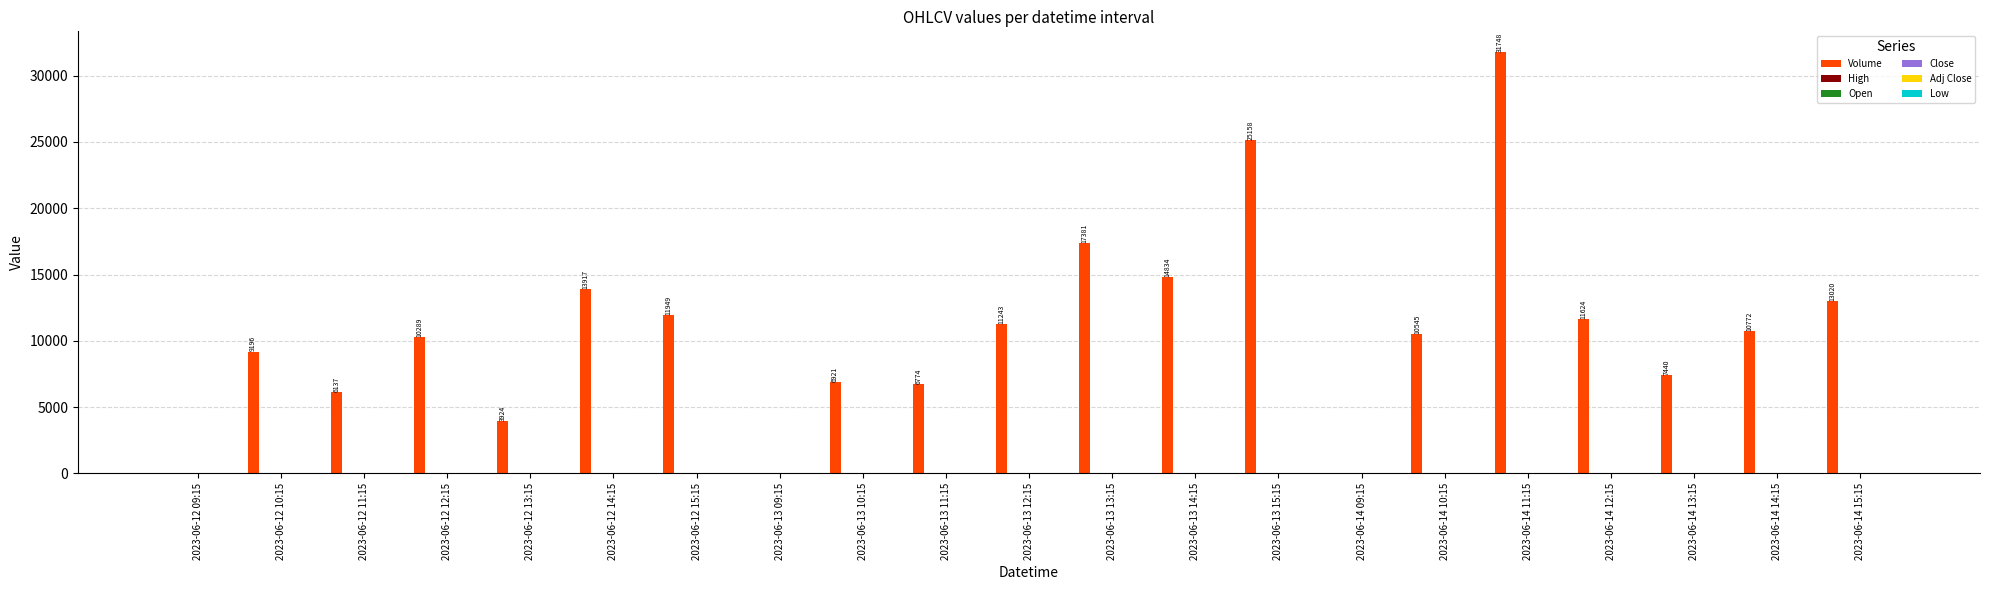

Which category has the highest value across all series?

2023-06-14 11:15